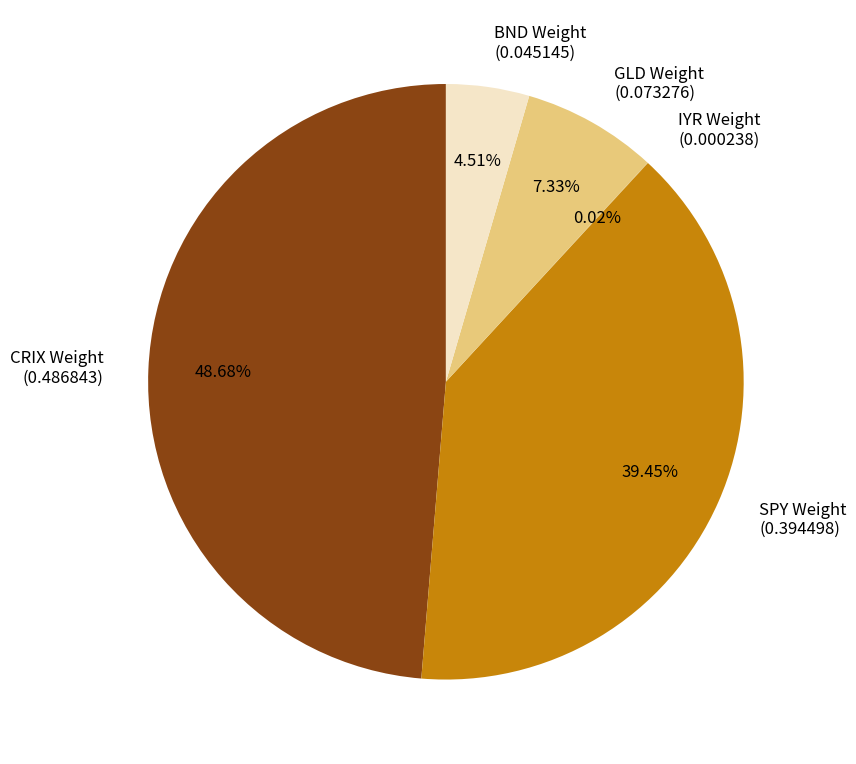

To the nearest percent, what portion does BND Weight represent?

5%